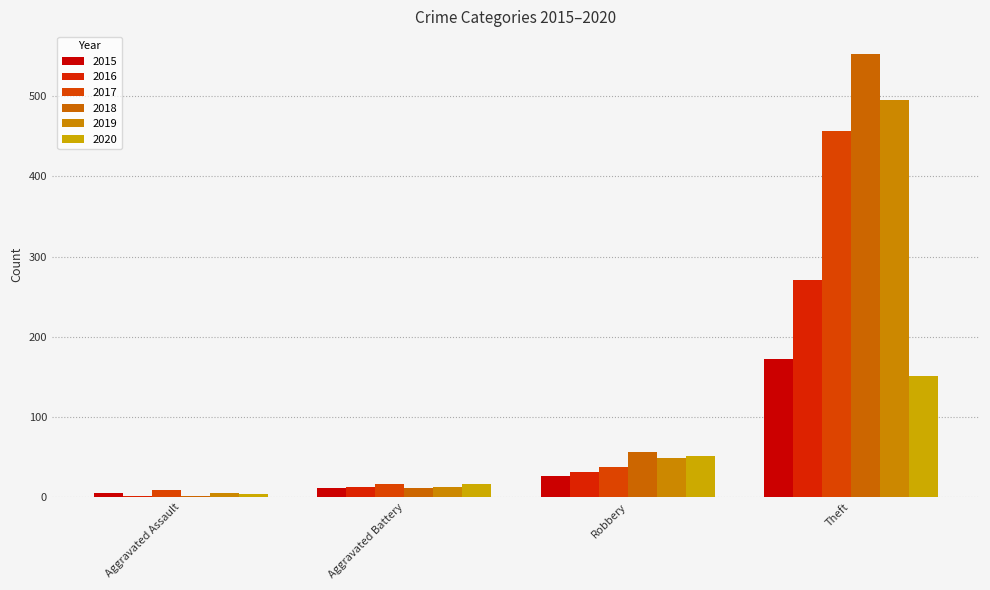

Count the number of categories in the chart.

4